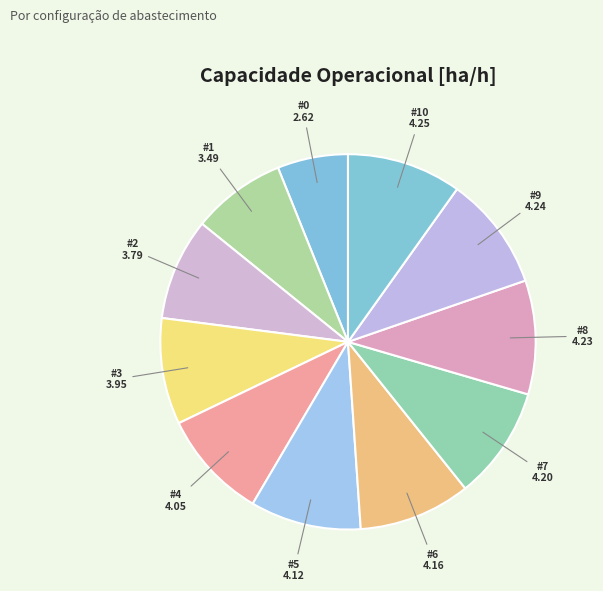

How many segments does this pie chart have?

11